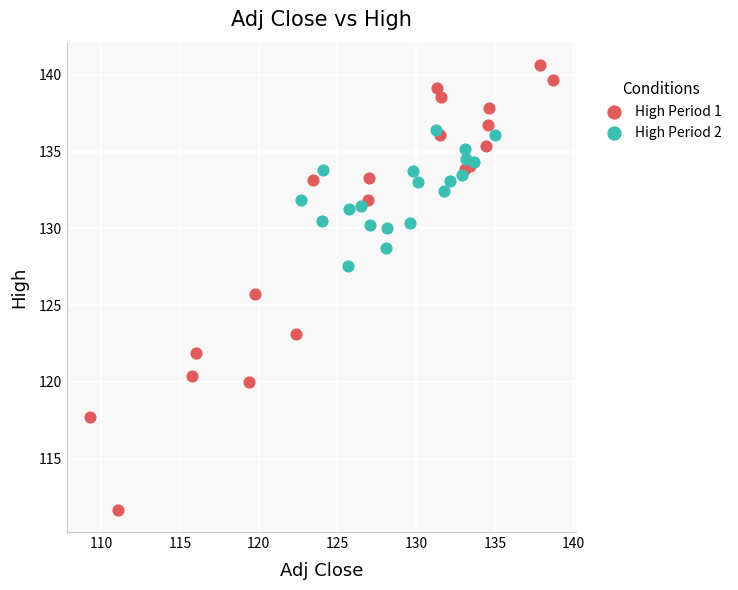

Which series reaches the minimum Y coordinate?

High Period 1